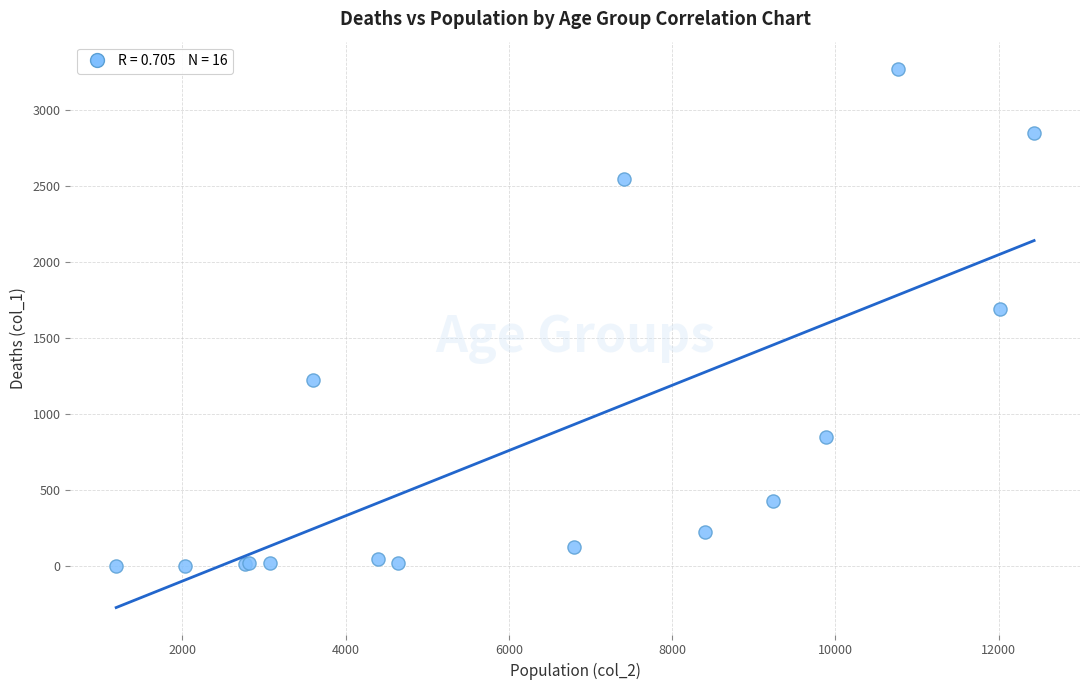

What Y value in the scatter plot is closest to 1638?

1690